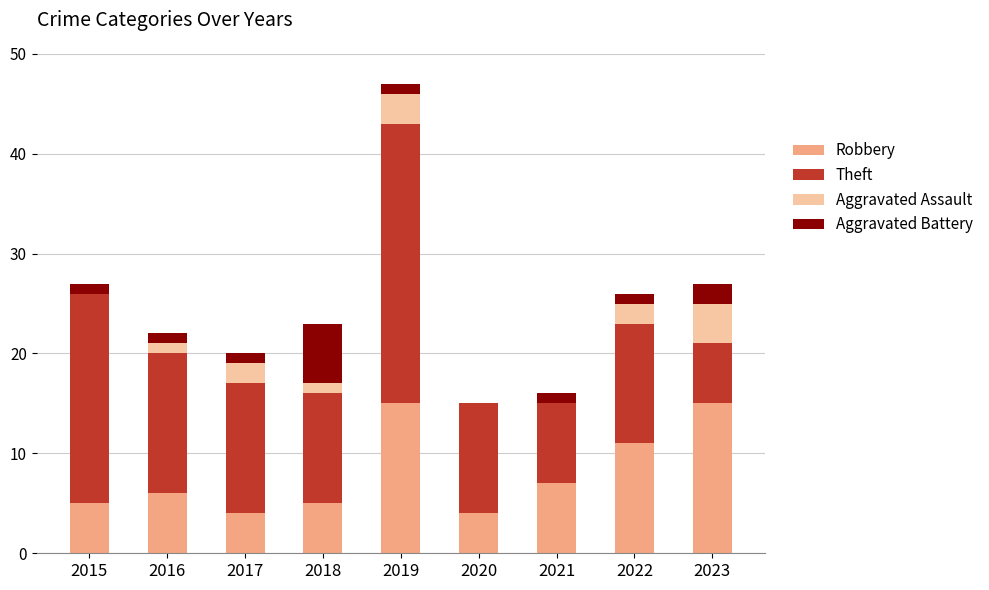

What are all the series names shown in the legend?

Robbery, Theft, Aggravated Assault, Aggravated Battery